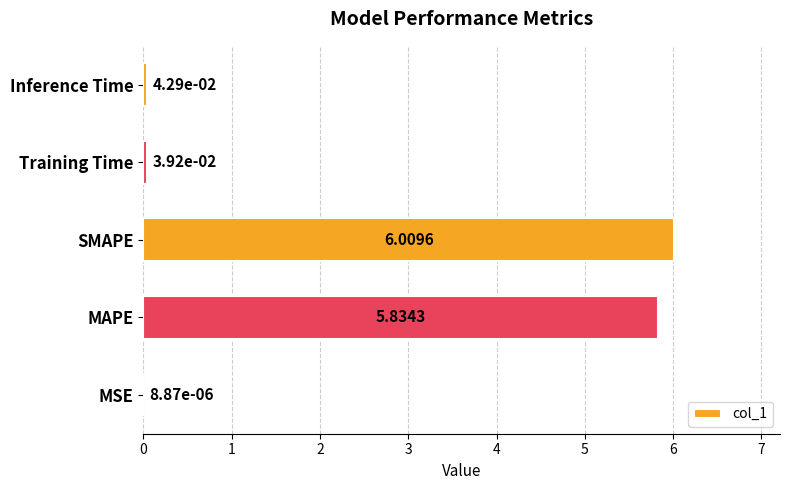

What is the sum of all values?

11.9